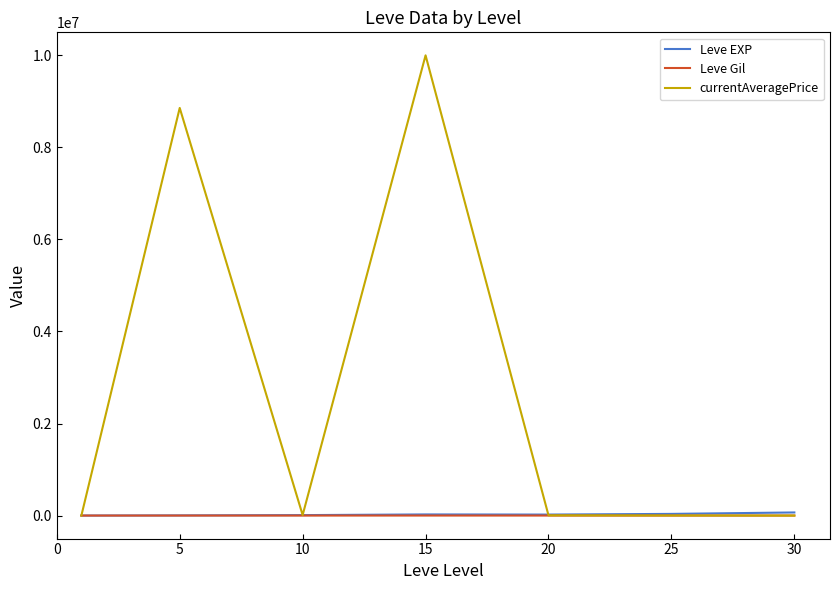

Which series has the largest total across all categories?

currentAveragePrice